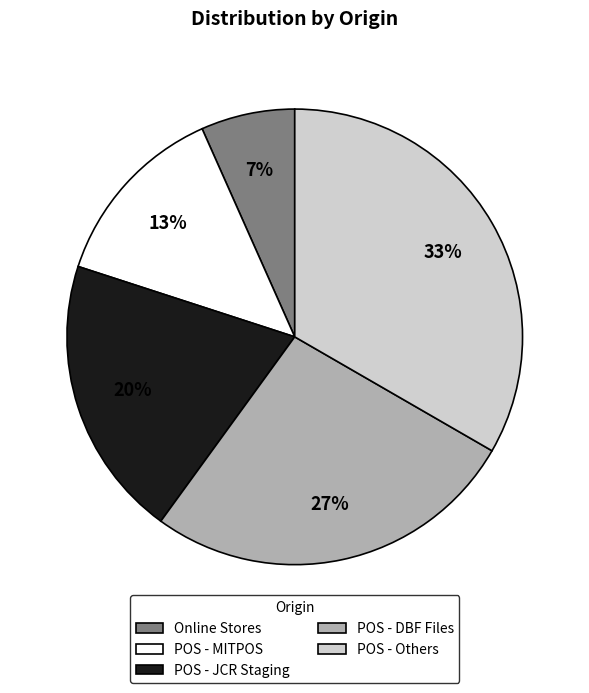

Rank the categories by value from highest to lowest.

POS - Others, POS - DBF Files, POS - JCR Staging, POS - MITPOS, Online Stores